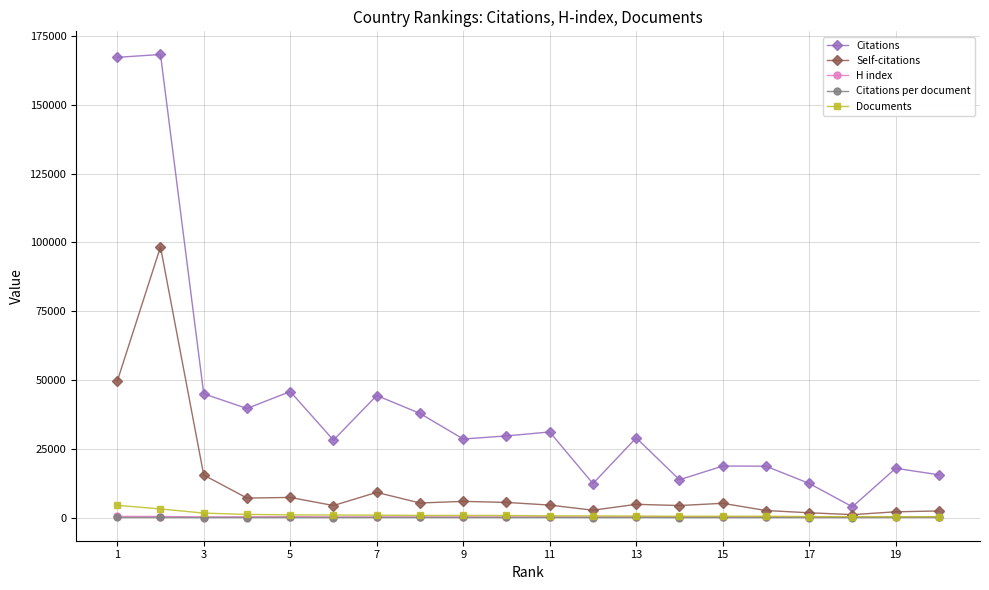

Which series has the widest spread of values?

Citations